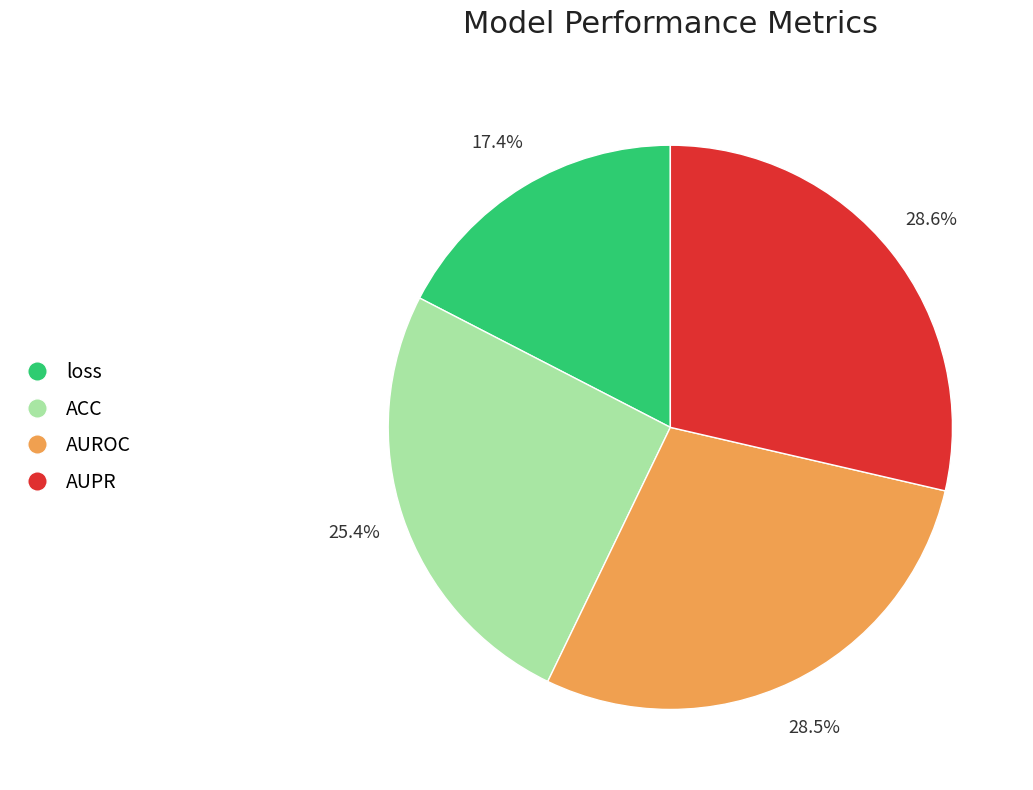

Which slice is the smallest?

loss